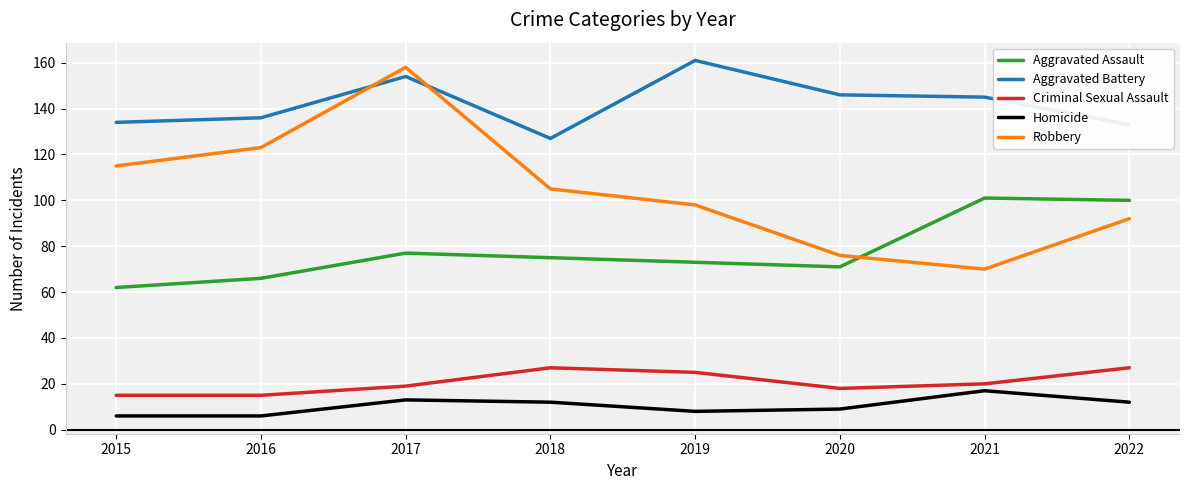

Reading left to right, extract all data points from this chart.

Aggravated Assault: 2015=62	2016=66	2017=77	2018=75	2019=73	2020=71	2021=101	2022=100
Aggravated Battery: 2015=134	2016=136	2017=154	2018=127	2019=161	2020=146	2021=145	2022=133
Criminal Sexual Assault: 2015=15	2016=15	2017=19	2018=27	2019=25	2020=18	2021=20	2022=27
Homicide: 2015=6	2016=6	2017=13	2018=12	2019=8	2020=9	2021=17	2022=12
Robbery: 2015=115	2016=123	2017=158	2018=105	2019=98	2020=76	2021=70	2022=92